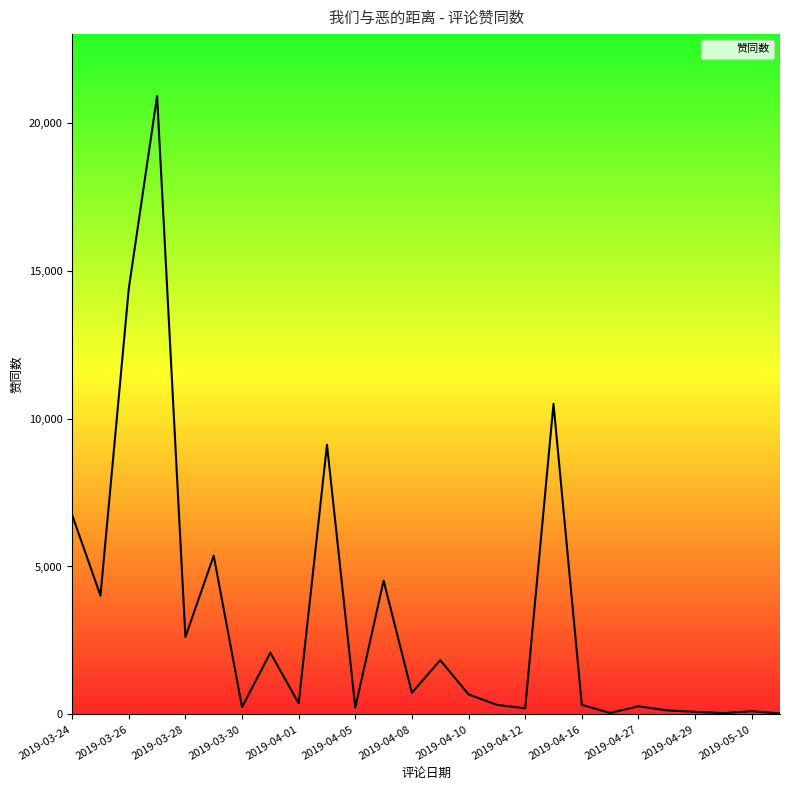

What is the greatest value displayed?

20909